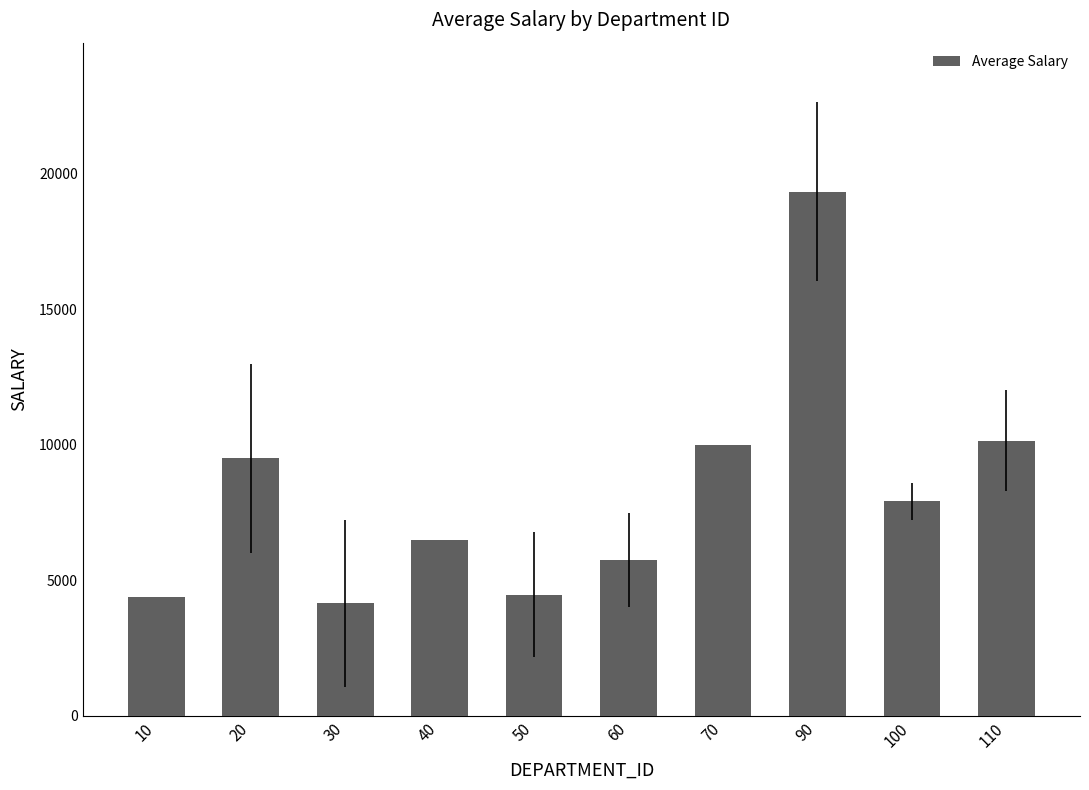

What is the change in value from 30 to 50?

+326.9